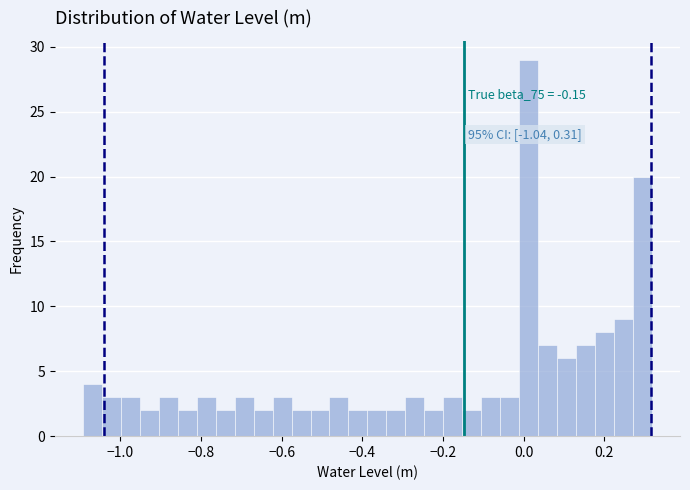

Read against the x-axis, roughly where is the centre of the tallest bar?

0.02